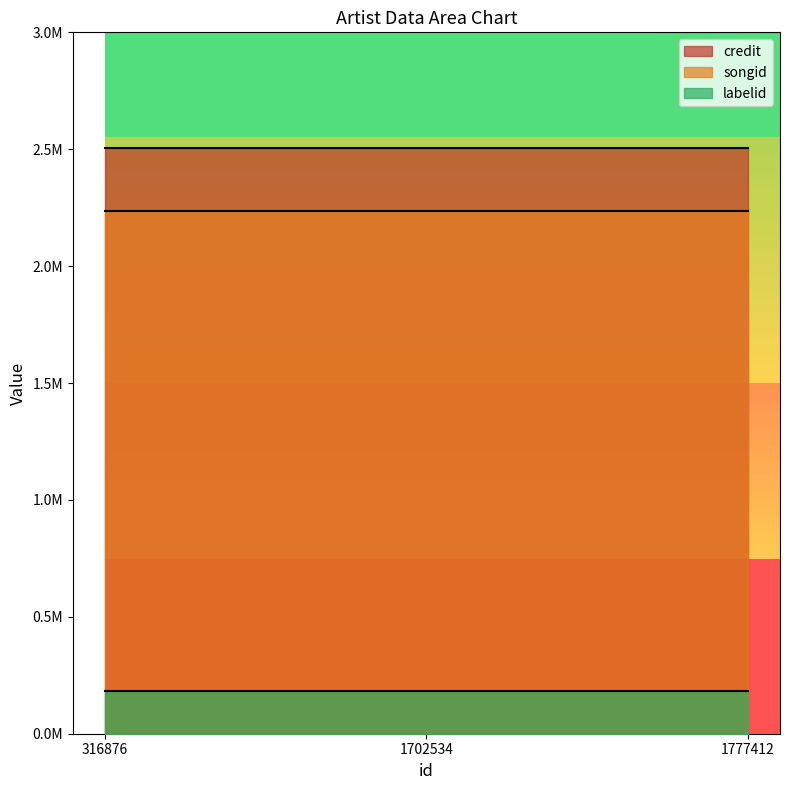

True or false: labelid has a value of 181572 at 1702534.

True